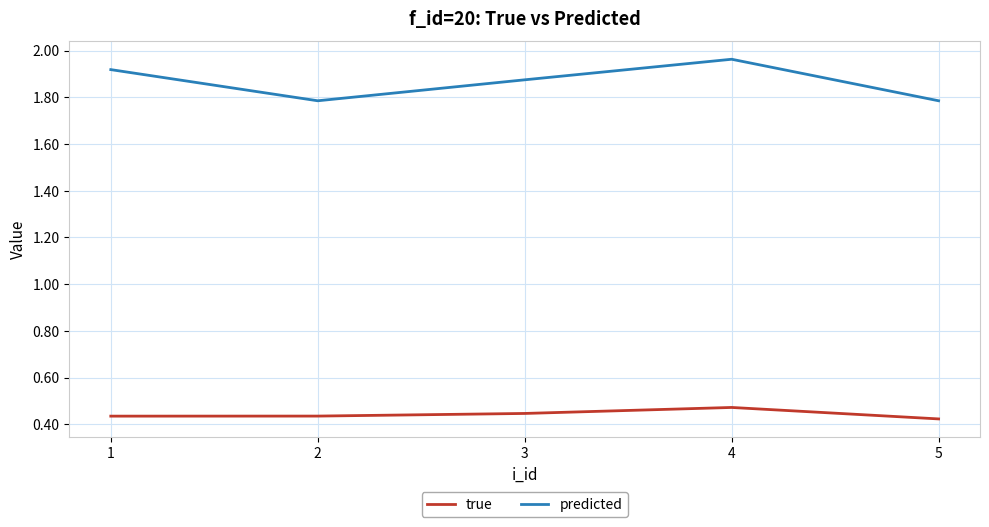

The predicted series shows 1.8 at 2. True or false?

True